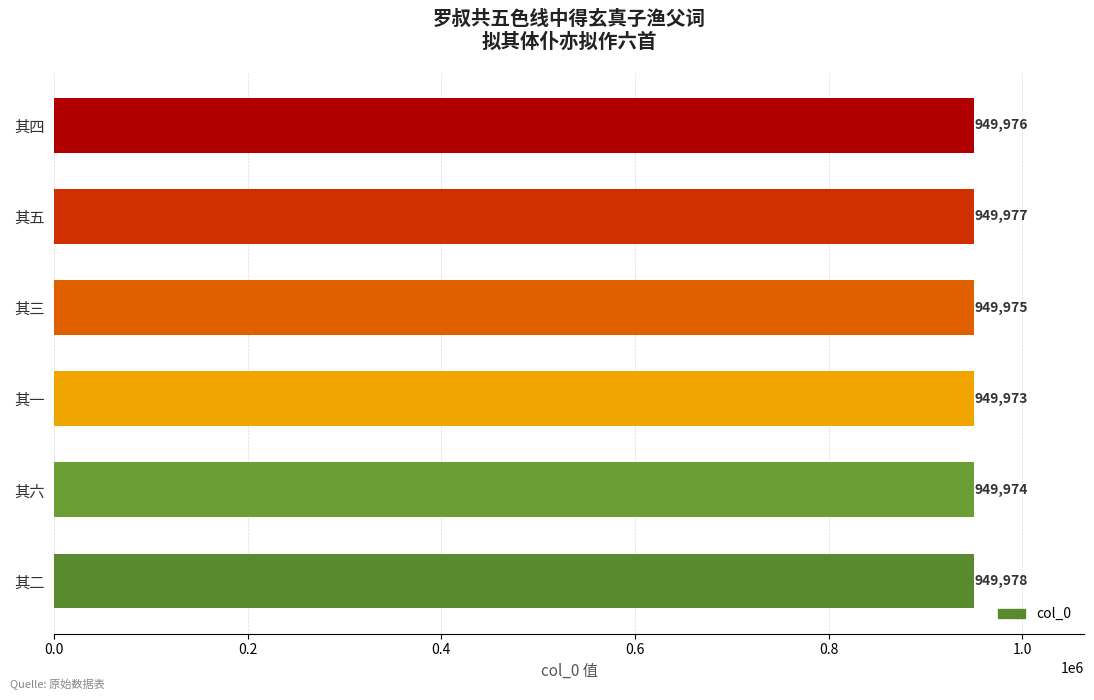

True or false: the data shows 1243822 at 其一.

False